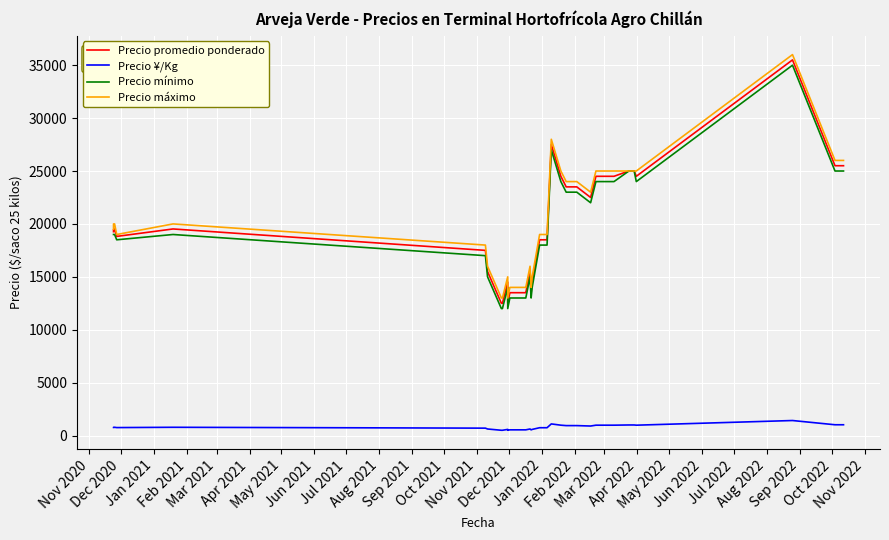

What is the sum of all Precio mínimo values?

770500